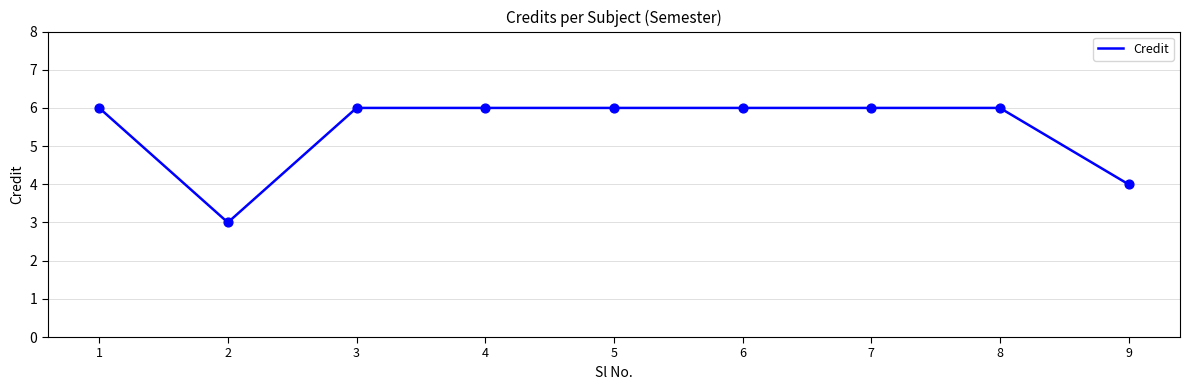

Between 2 and 8, which is larger?

8